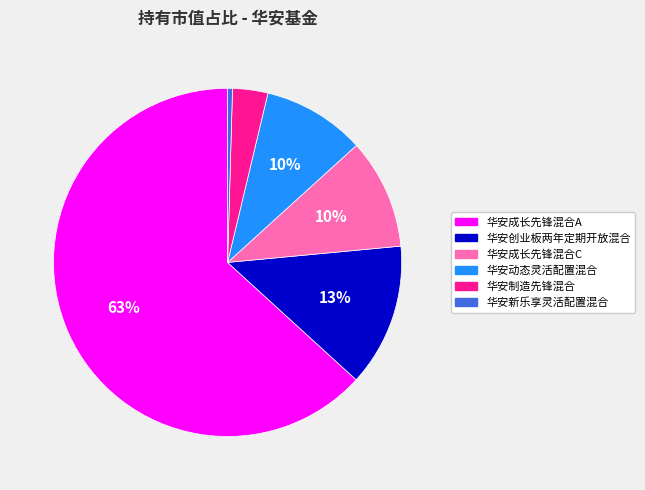

What percentage is the 华安动态灵活配置混合 slice, to the nearest percent?

10%